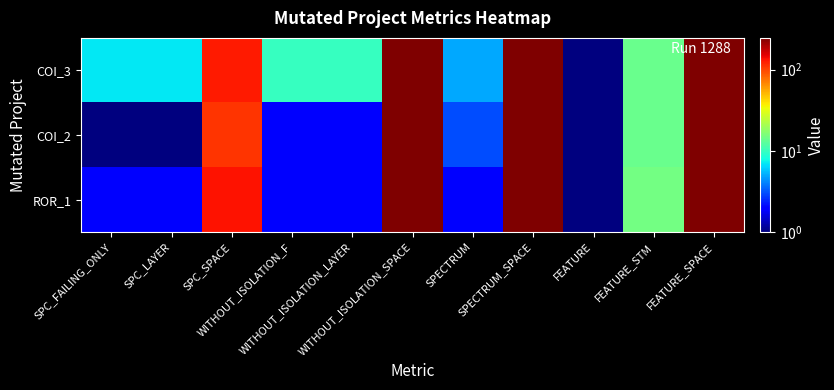

Which has a higher value, WITHOUT_ISOLATION_F or WITHOUT_ISOLATION_LAYER?

WITHOUT_ISOLATION_F